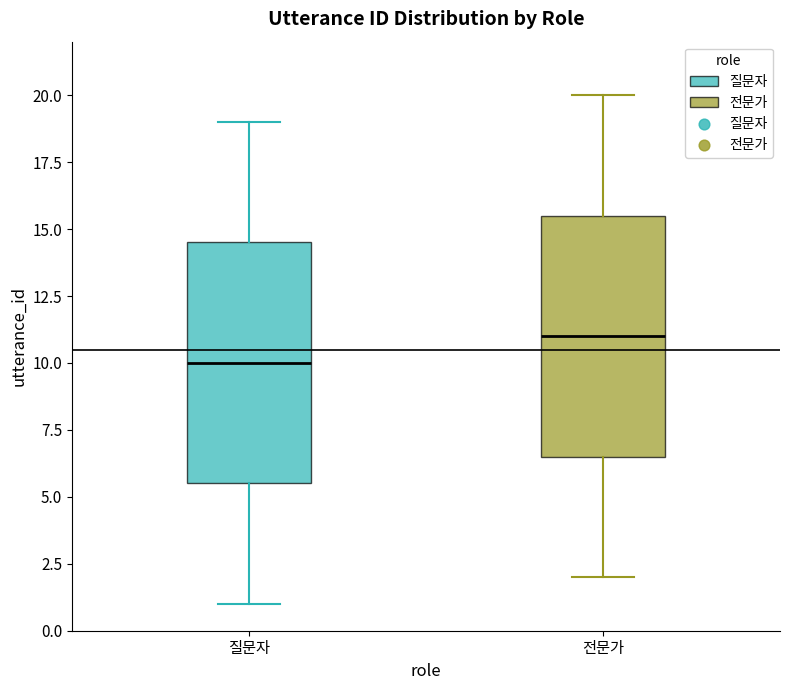

Reading left to right, read every box against the y-axis: the position of its median line, the range the box covers, and the ends of its whiskers. The values are not printed on the chart, so give them approximately, as read against the axis.

질문자: median 10.0, box 5.5 to 14.5, whiskers 1.0 to 19.0
전문가: median 11.0, box 6.5 to 15.5, whiskers 2.0 to 20.0